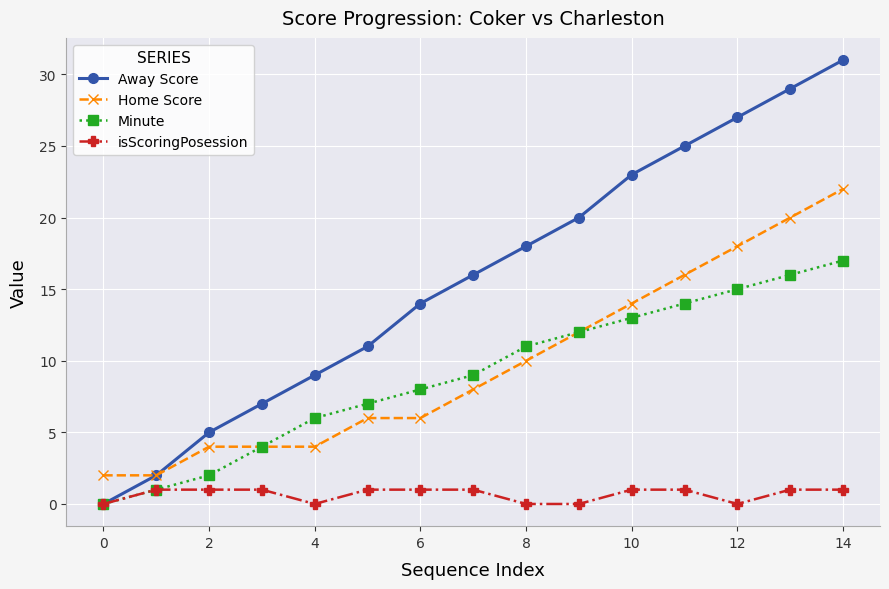

List the series in order of their peak value, lowest first.

isScoringPosession, Minute, Home Score, Away Score